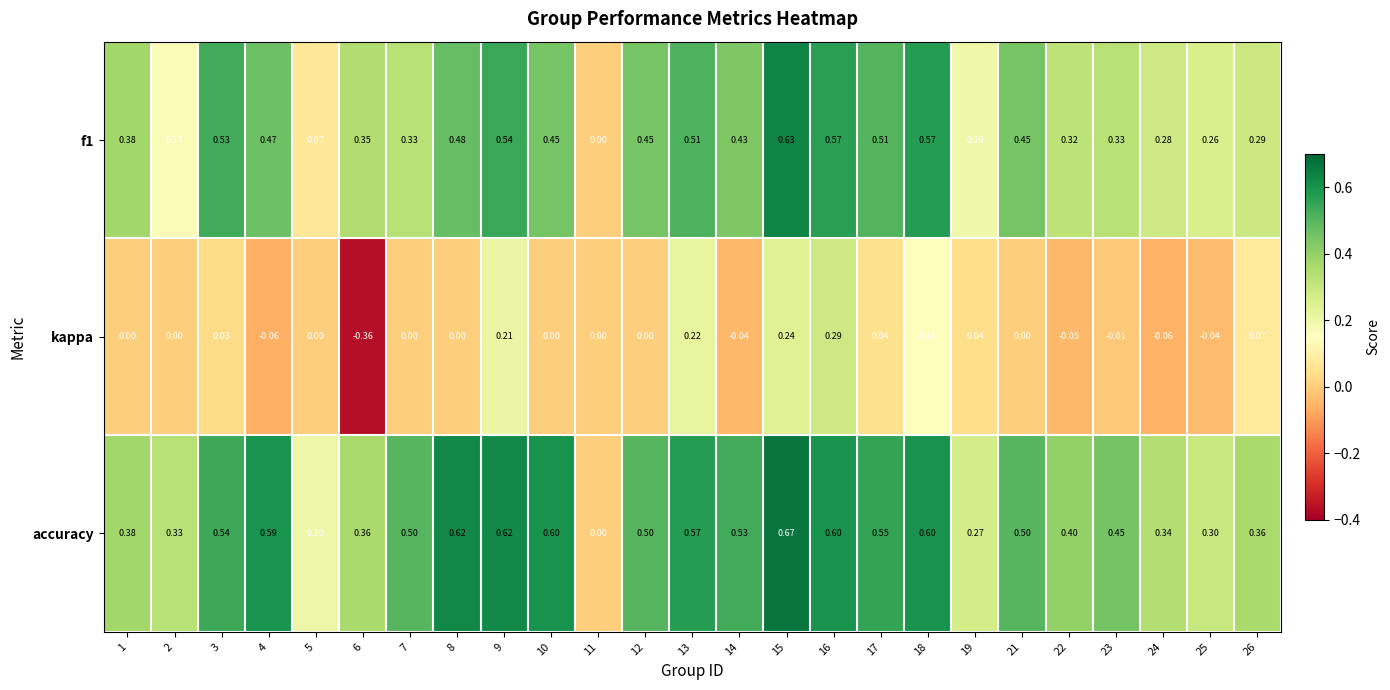

Is the value of accuracy at 24 greater than the value of kappa at 16?

Yes